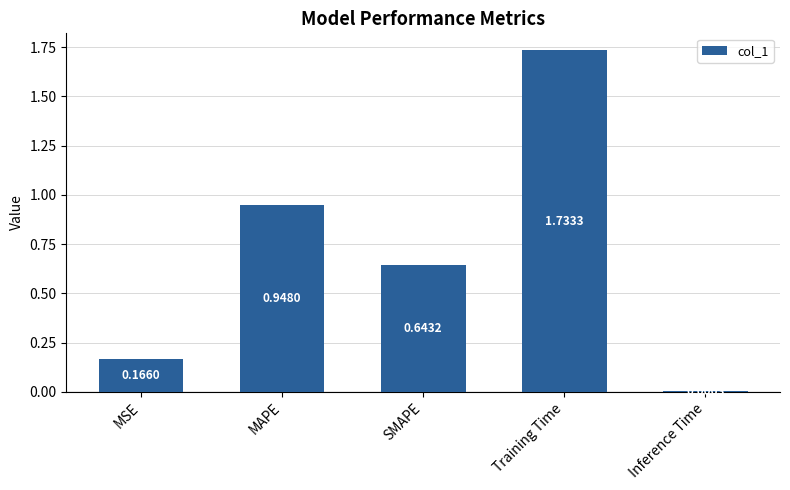

At which category does the chart reach its peak across all series?

Training Time